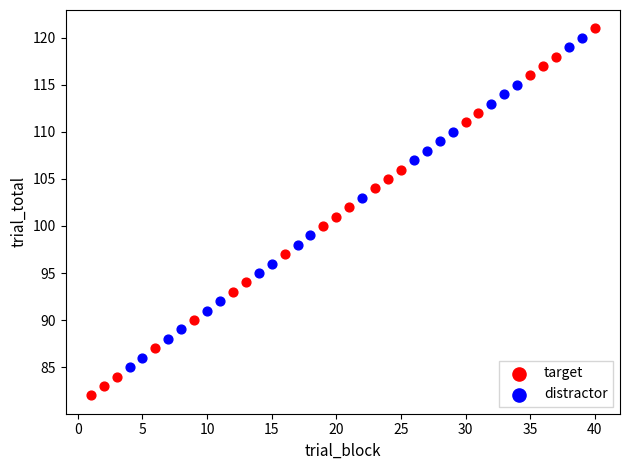

Which series reaches the minimum Y coordinate?

target